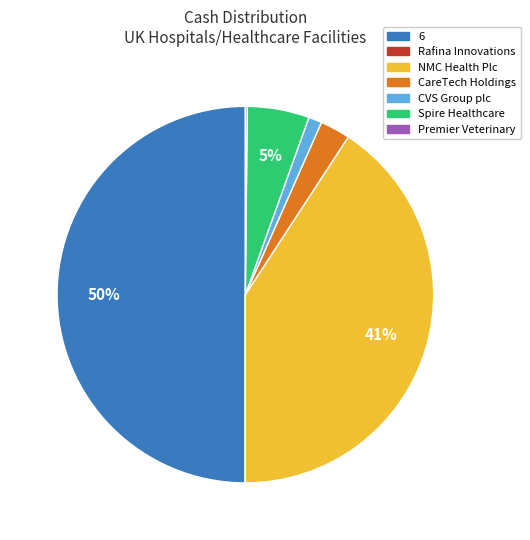

Do Spire Healthcare and 6 together represent more than half of the pie?

Yes